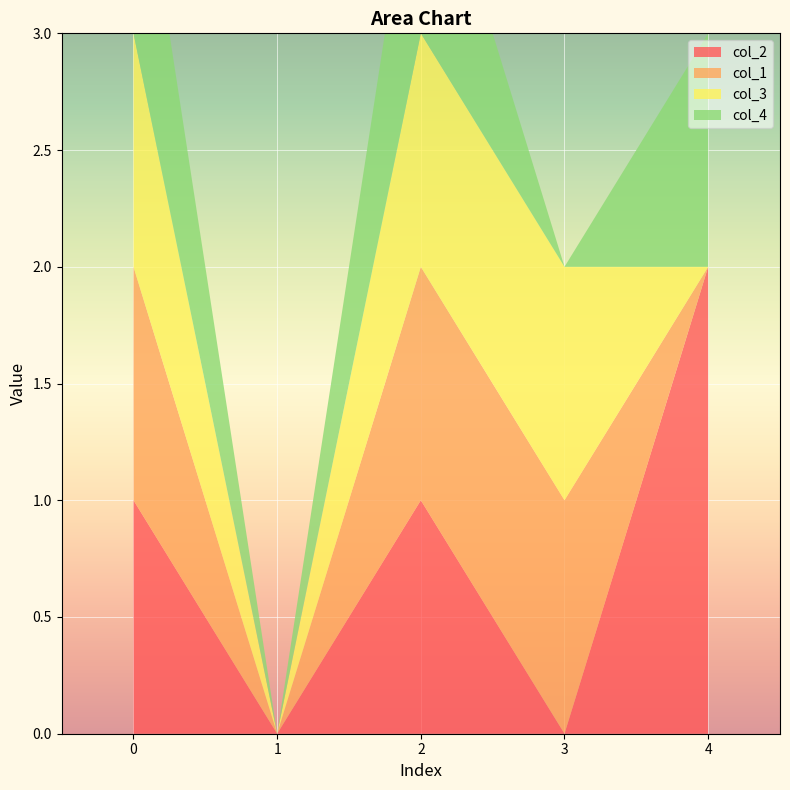

Reading left to right, extract all data points from this chart.

col_2: 0=1	1=0	2=1	3=0	4=2
col_1: 0=1	1=0	2=1	3=1	4=0
col_3: 0=1	1=0	2=1	3=1	4=0
col_4: 0=1	1=0	2=1	3=0	4=1